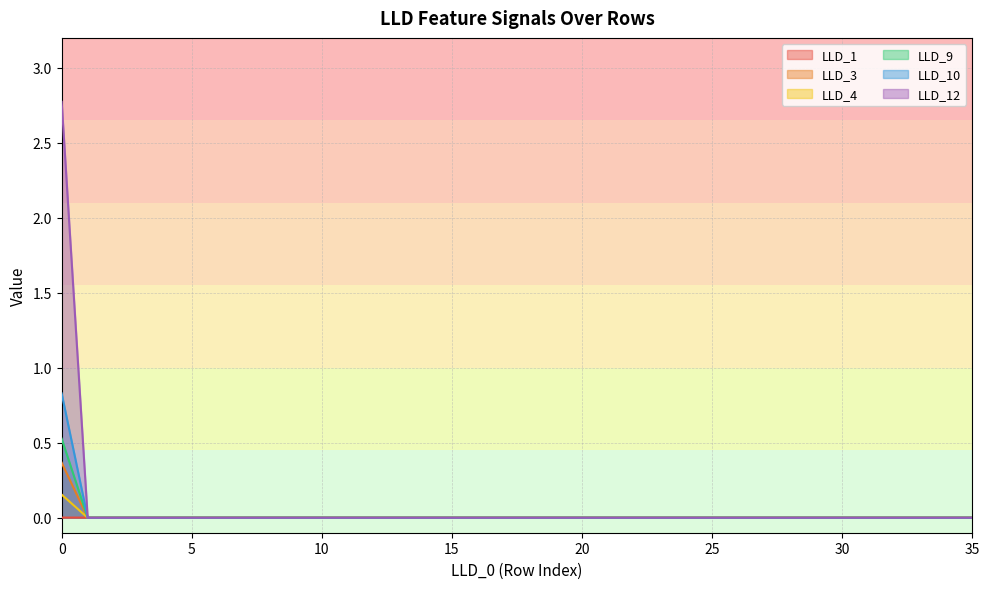

Where do LLD_1 and LLD_9 first cross each other?

0 and 1